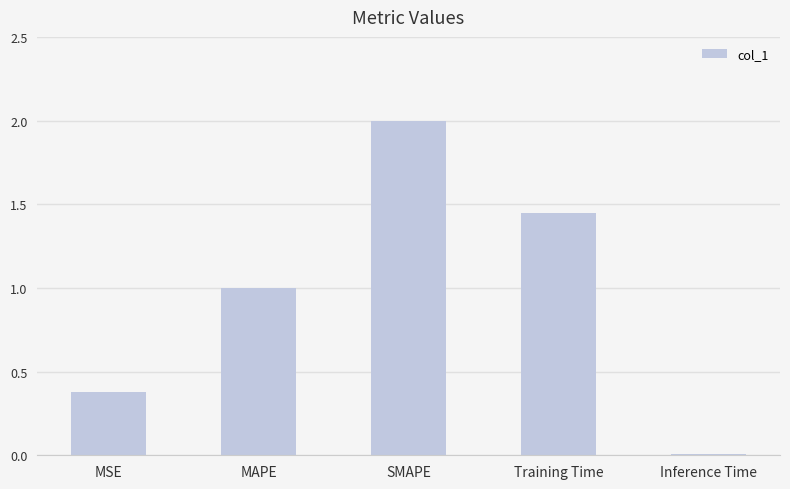

Which label corresponds to the smallest value in the chart?

Inference Time